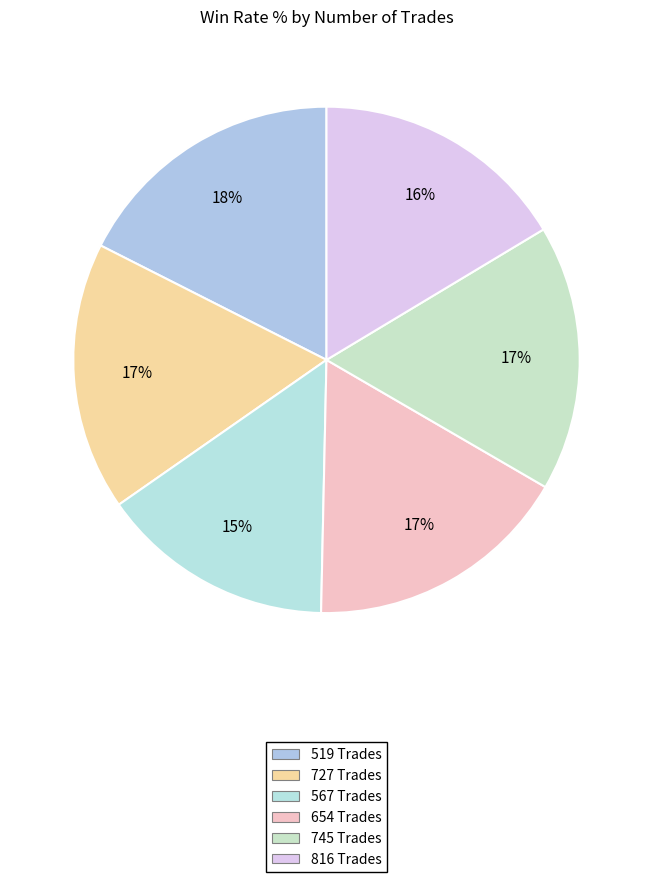

How many segments does this pie chart have?

6